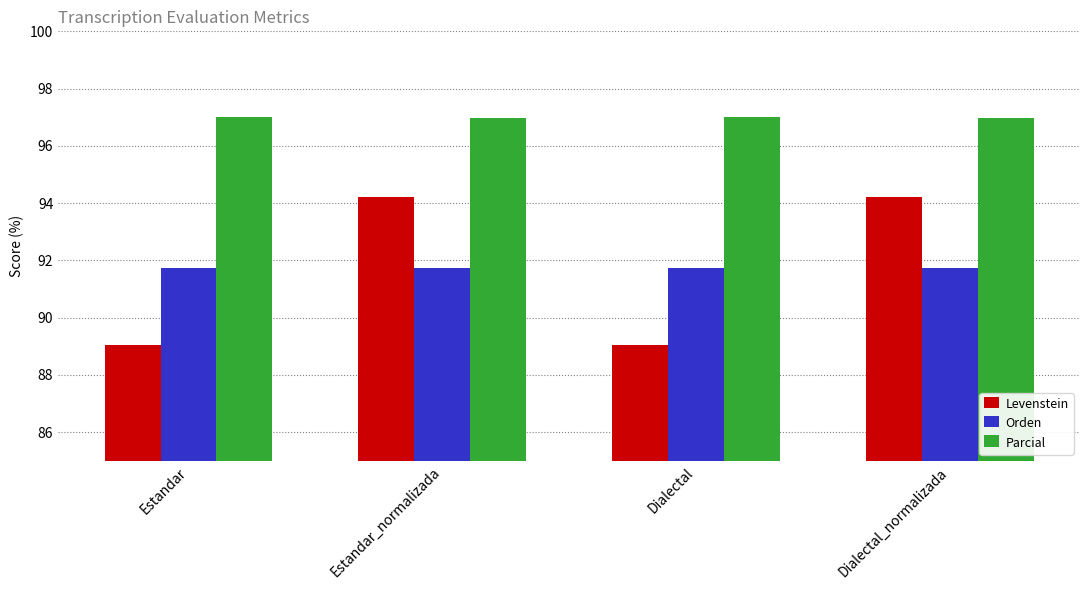

What is the spread (max minus min) of values at Dialectal_normalizada?

5.2